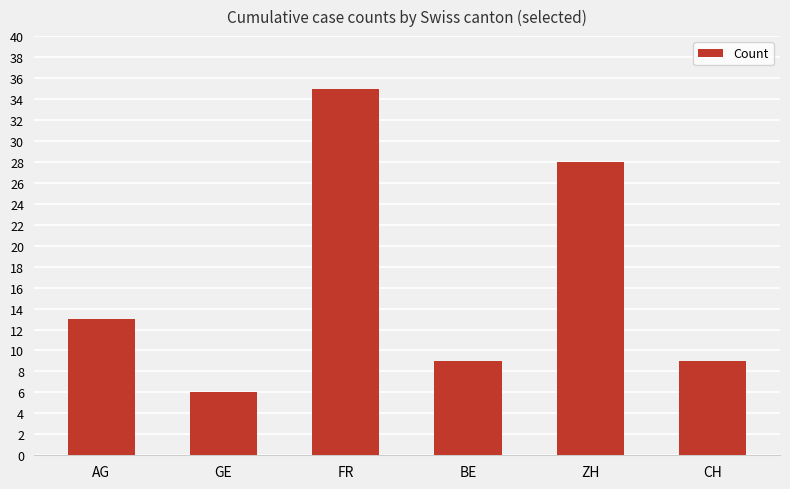

How many values are below 13?

3